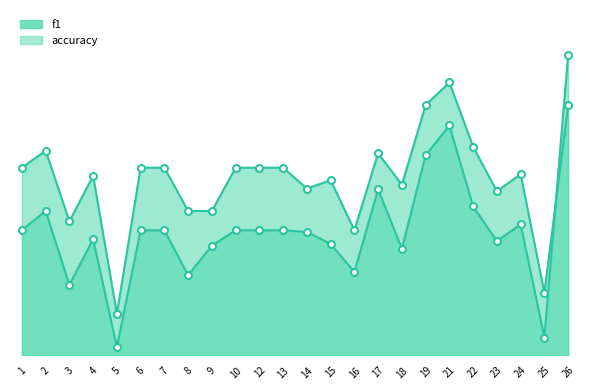

At how many categories does at least one series exceed 0?

24